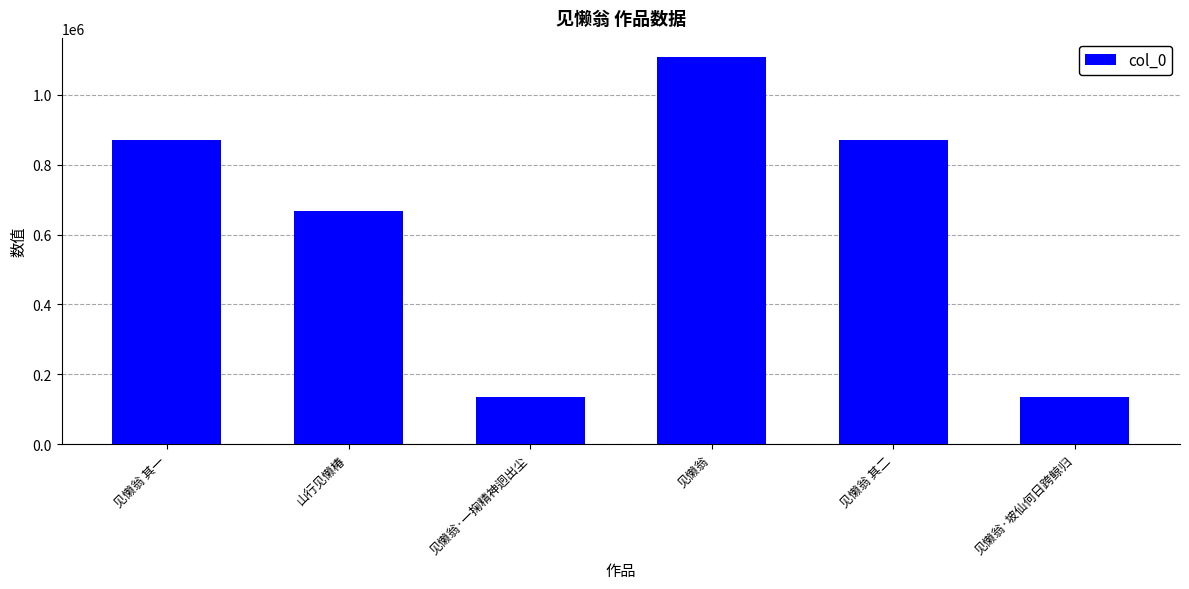

What is the minimum value shown in the chart?

136385